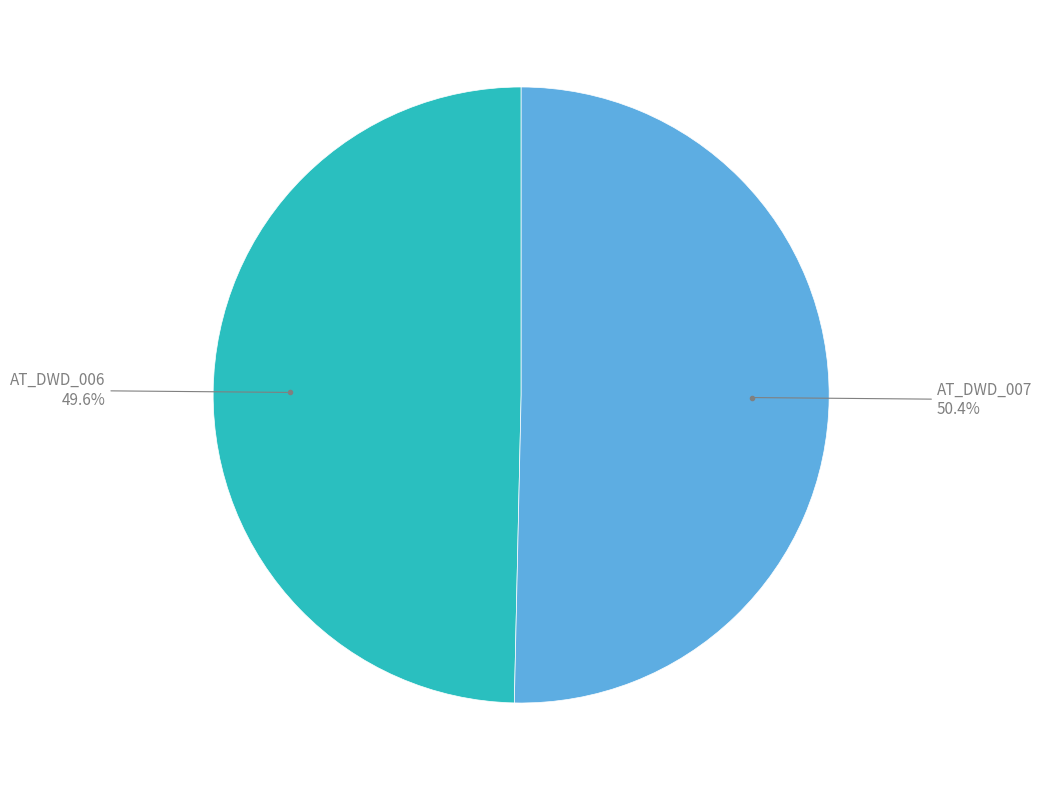

What is the smallest slice in the pie chart?

AT_DWD_006